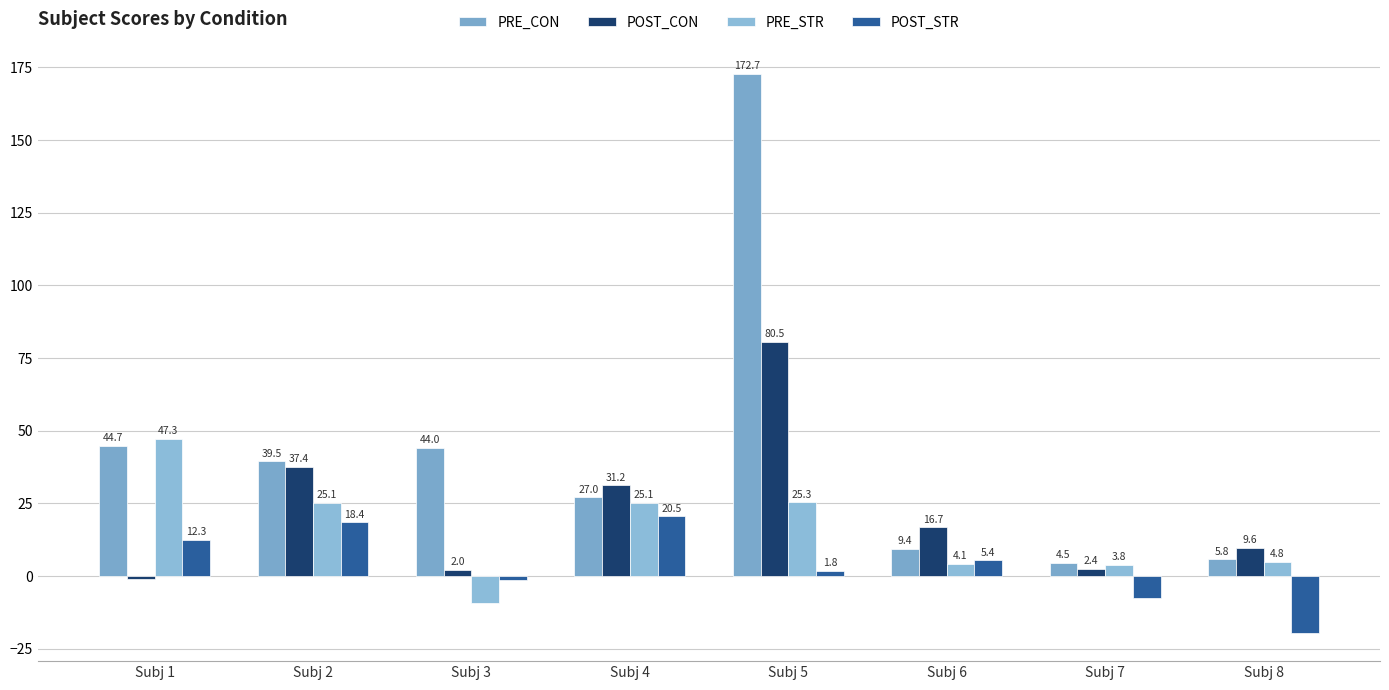

How many values in POST_STR are above zero?

5